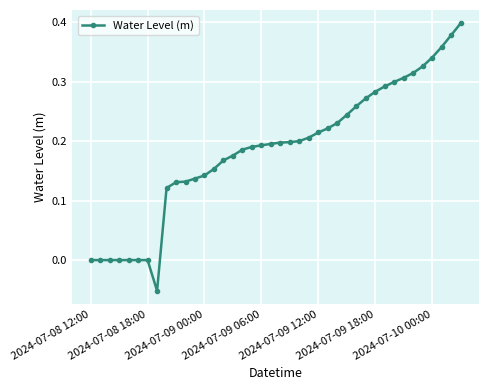

What is the sum of all values?

7.4